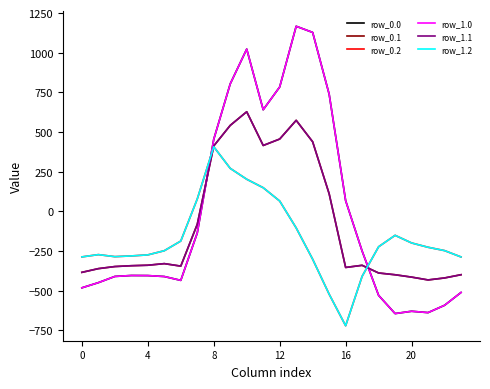

Does the chart display data point markers on the line(s)?

No